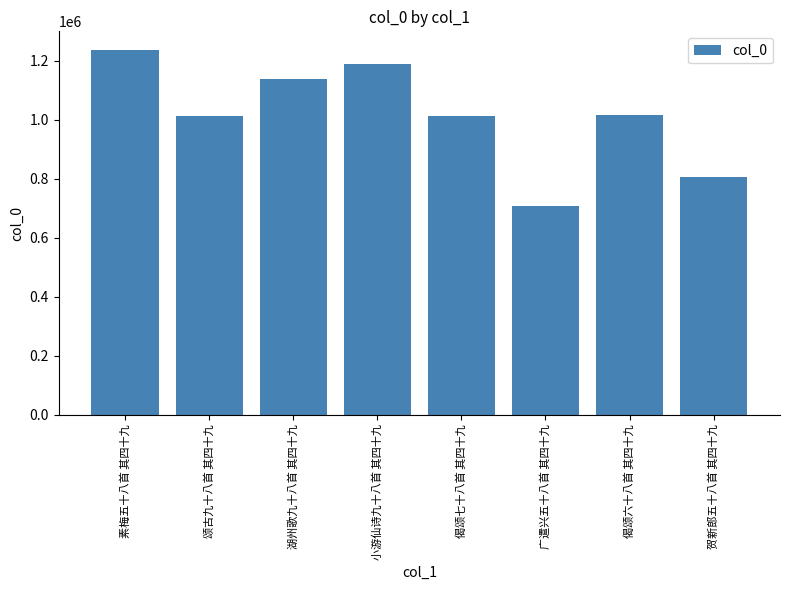

At which label does the data first exceed 1017171?

素梅五十八首 其四十九